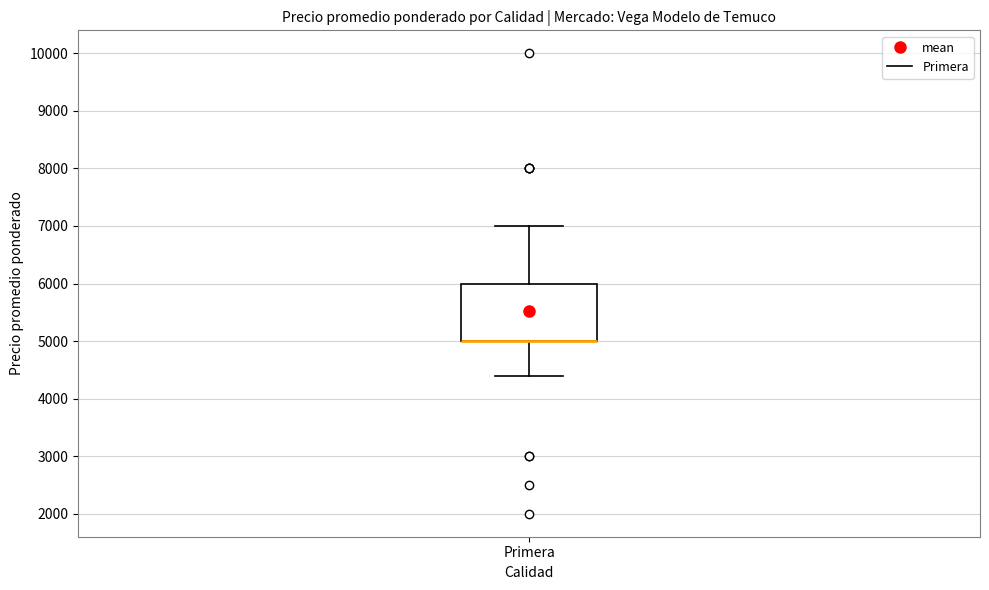

Transcribe this box plot: give where the median line is, the range the box spans, and where the two whiskers end, as read against the y-axis. The values are not printed on the chart, so give them approximately, as read against the axis.

median 5000 (drawn on the box's lower edge), box 5000 to 6000, whiskers 4400 to 7000